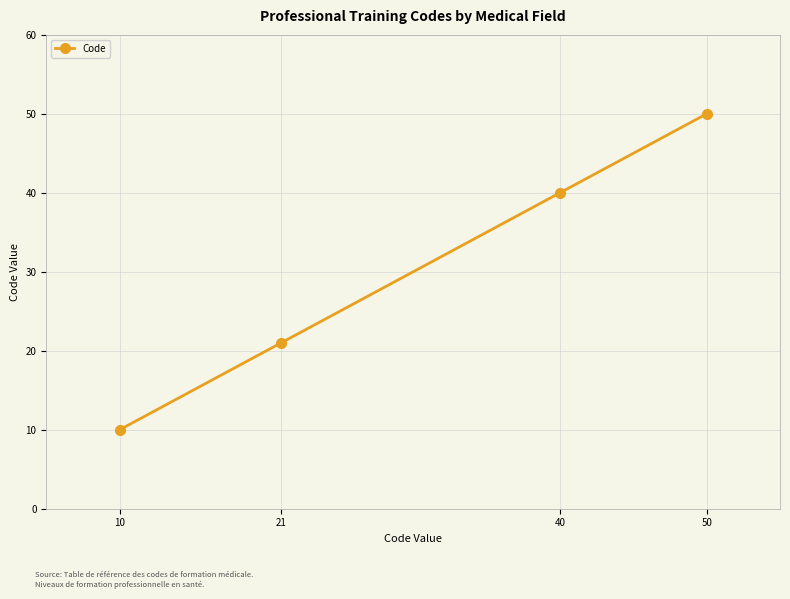

True or false: there are more than 2 points higher than both neighbors.

False